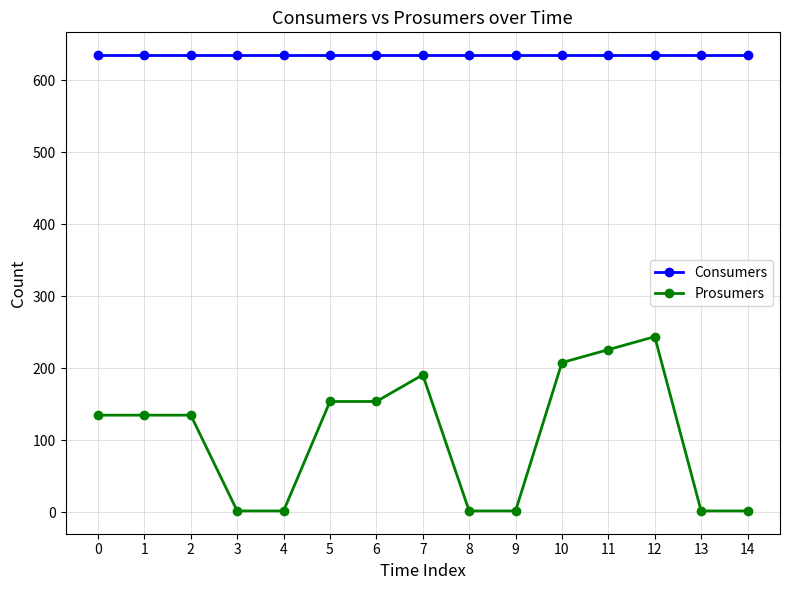

Is it true that Consumers equals 1047 at 4?

False